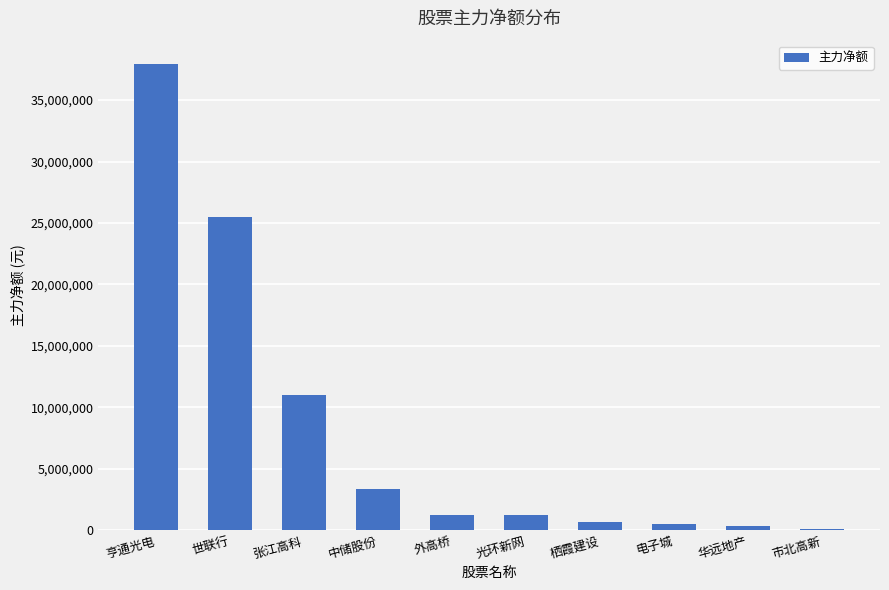

What is the sum of all values?

81903398